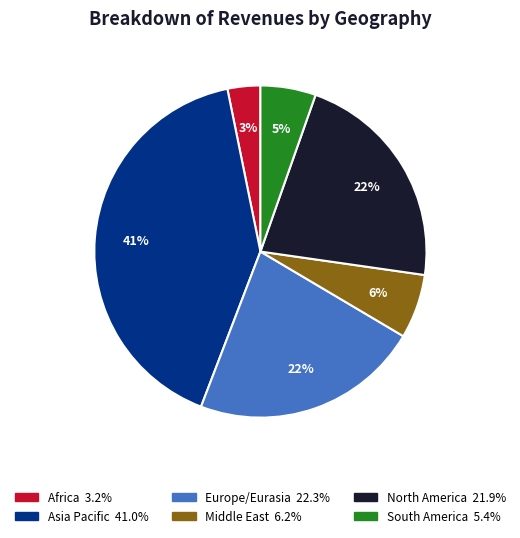

What is the smallest slice in the pie chart?

Africa